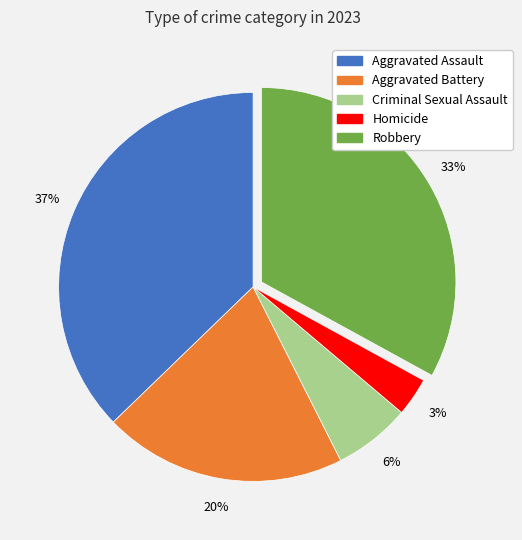

To the nearest percent, what portion does Criminal Sexual Assault represent?

6%